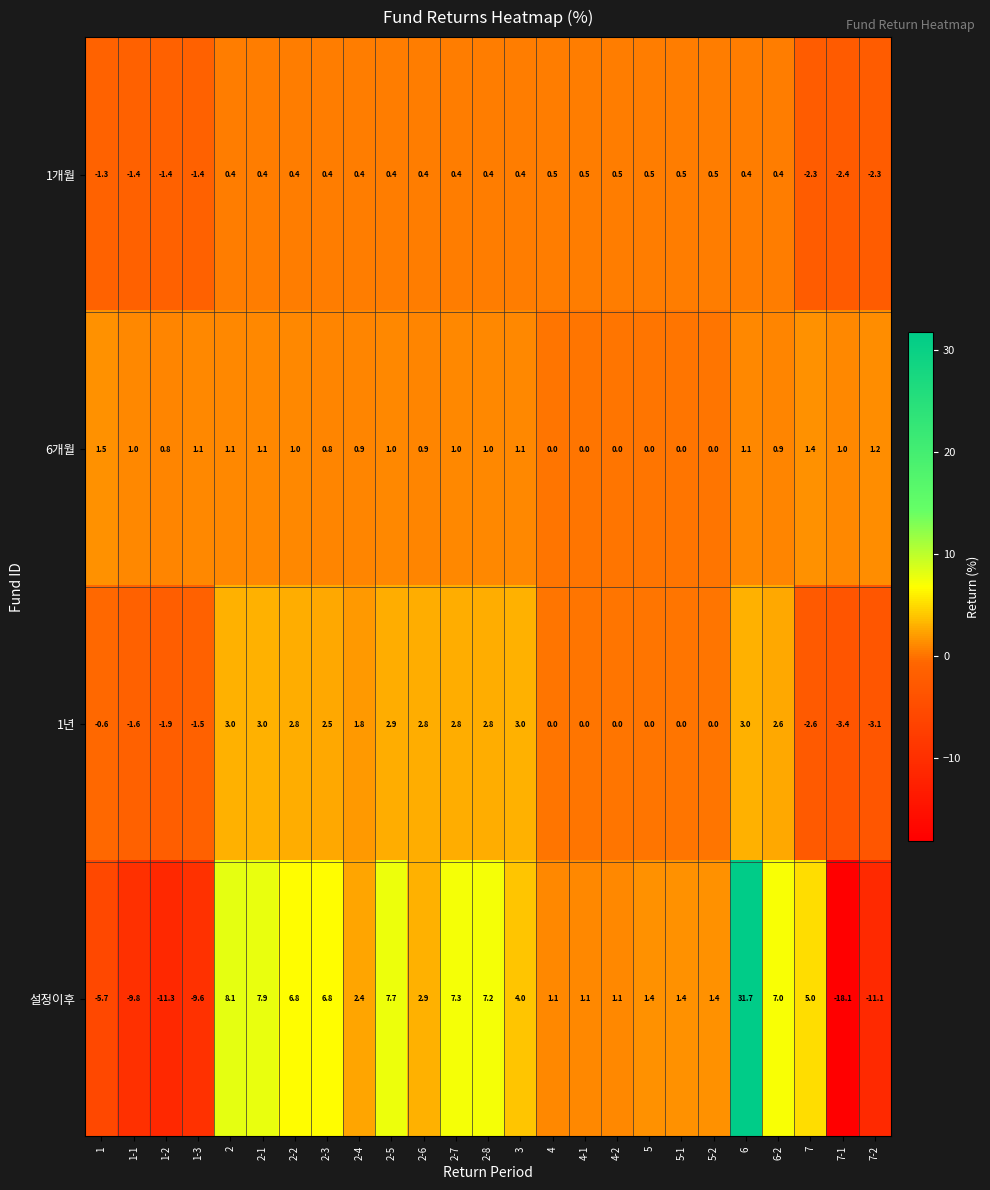

How many distinct data groups are displayed?

4